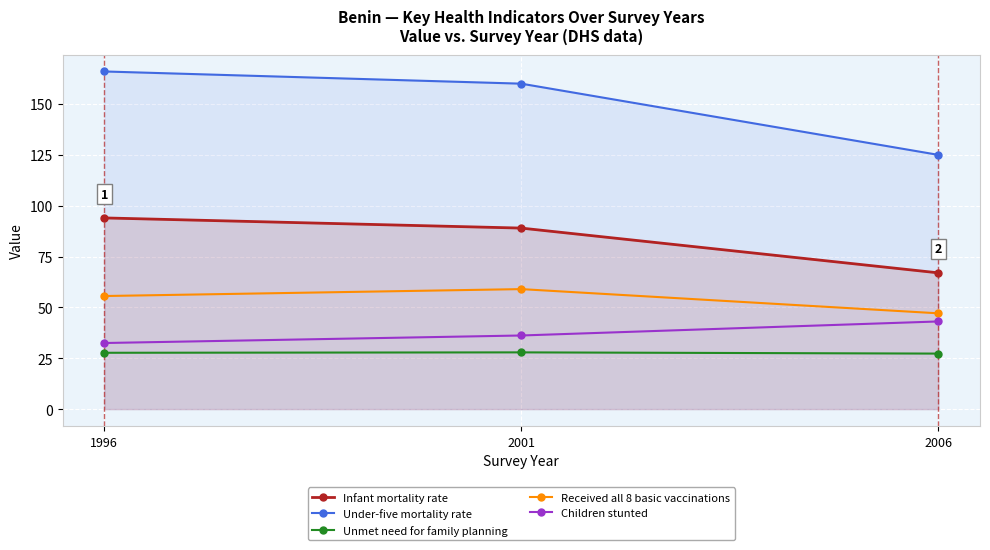

What are all the series names shown in the legend?

Infant mortality rate, Under-five mortality rate, Unmet need for family planning, Received all 8 basic vaccinations, Children stunted